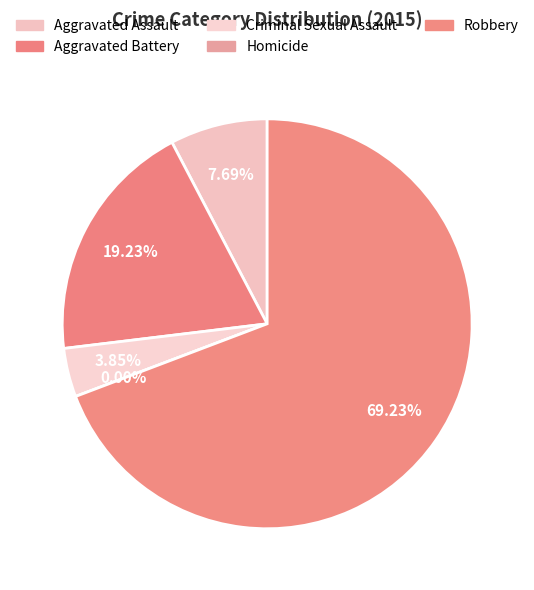

Rank the categories by value from highest to lowest.

Robbery, Aggravated Battery, Aggravated Assault, Criminal Sexual Assault, Homicide